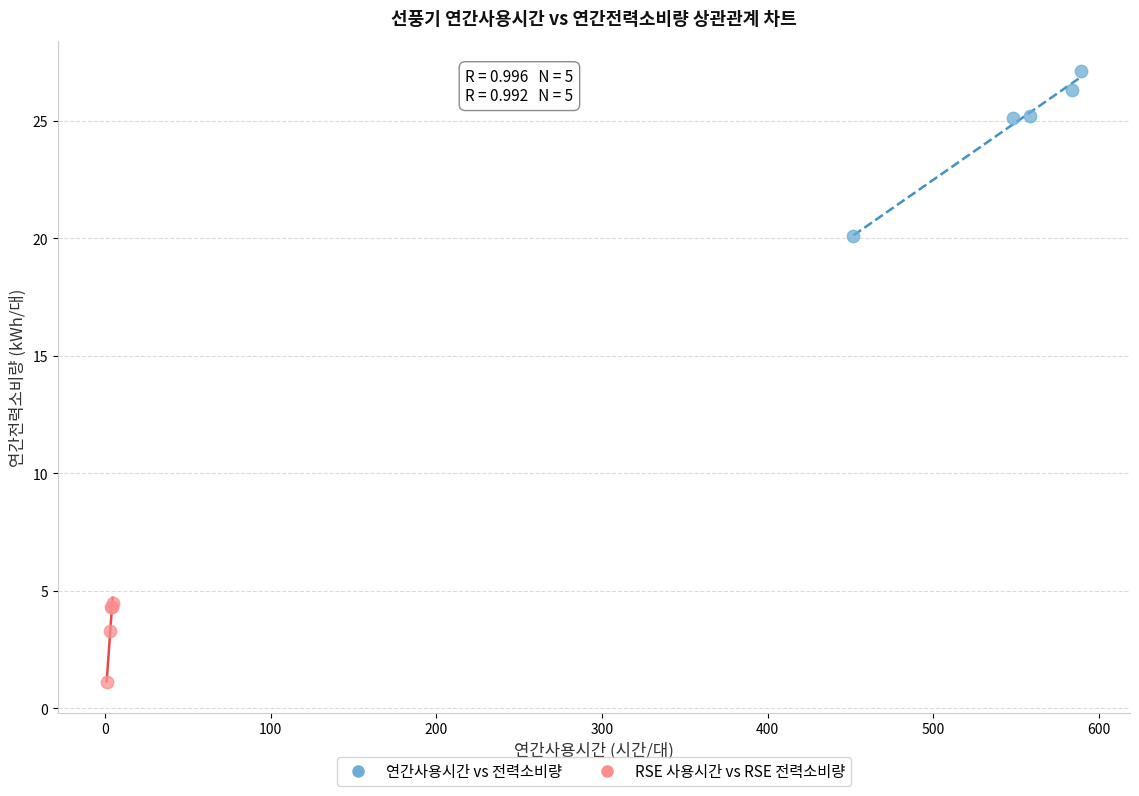

Which series reaches the maximum Y coordinate?

연간사용시간 vs 전력소비량